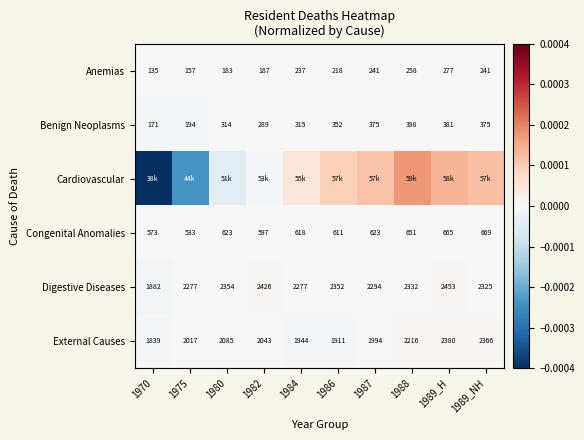

Which label corresponds to the largest value in the chart?

1988